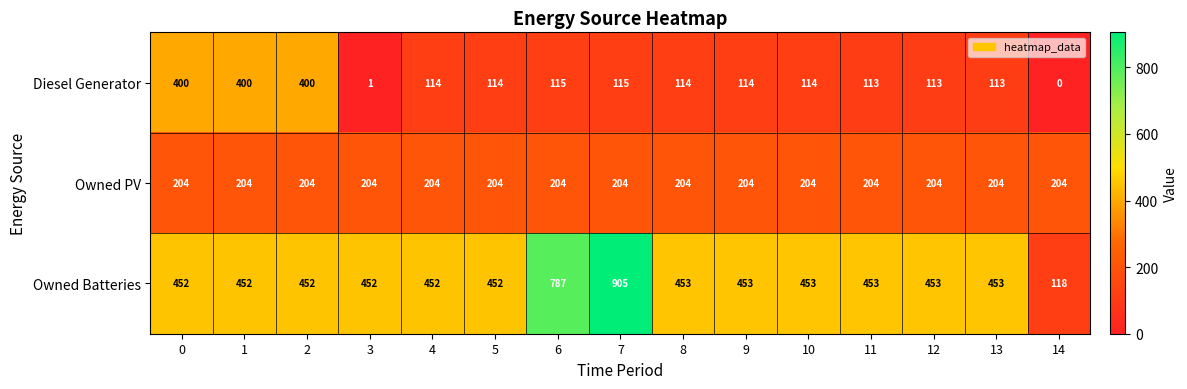

What is the average value of the Owned PV series?

204